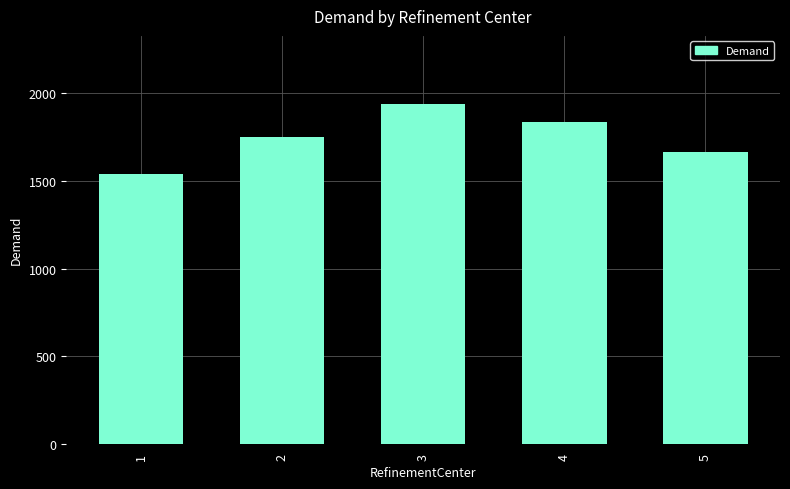

Reading left to right, list all the values displayed in this chart.

1=1537	2=1748	3=1940	4=1838	5=1665